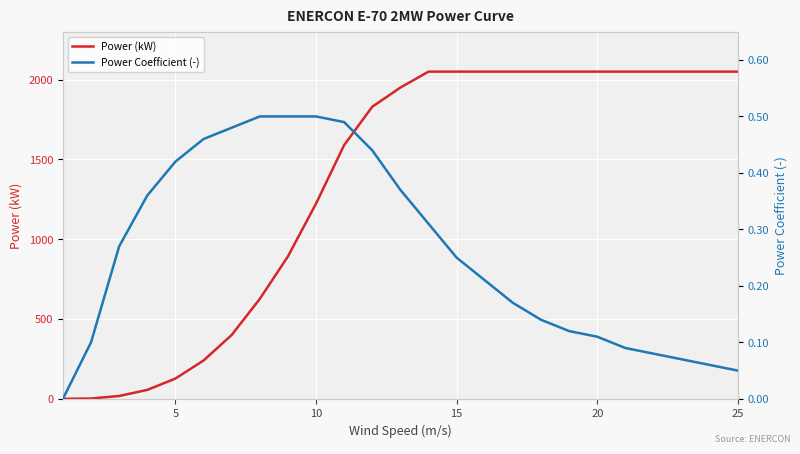

Reading right to left, extract all data points from this chart.

Power (kW): 2050.0	2050.0	2050.0	2050.0	2050.0	2050.0	2050.0	2050.0	2050.0	2050.0	2050.0	2050.0	1950.0	1830.0	1590.0	1223.0	892.0	626.0	400.0	240.0	127.0	56.0	18.0	2.0	0.0
Power Coefficient (-): 0.1	0.1	0.1	0.1	0.1	0.1	0.1	0.1	0.2	0.2	0.2	0.3	0.4	0.4	0.5	0.5	0.5	0.5	0.5	0.5	0.4	0.4	0.3	0.1	0.0